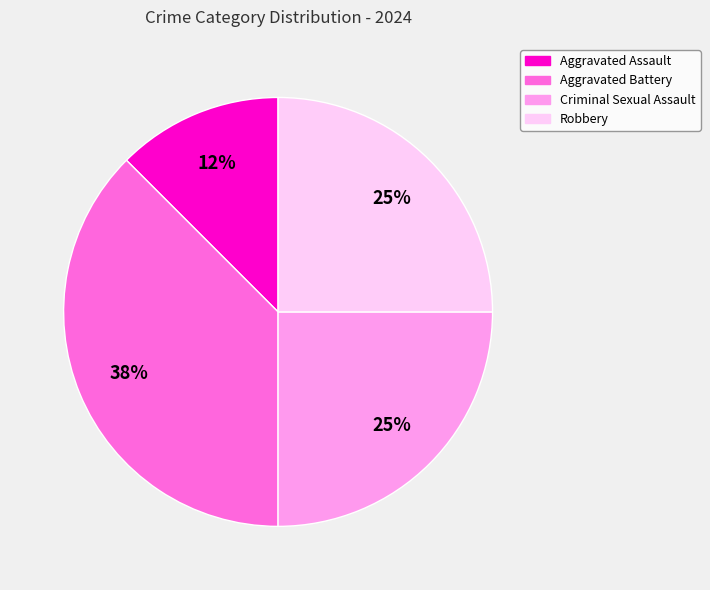

To the nearest percent, what is the average slice percentage?

25%